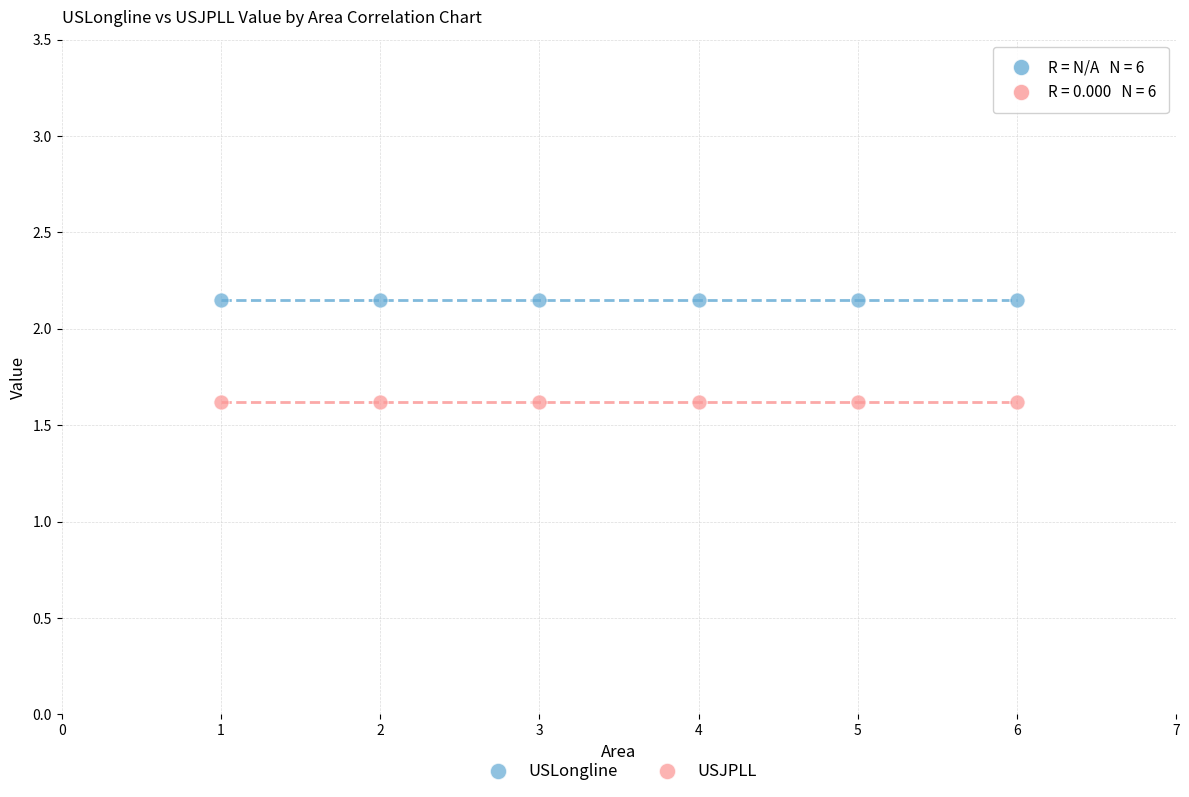

Which series contains the highest Y value?

USLongline